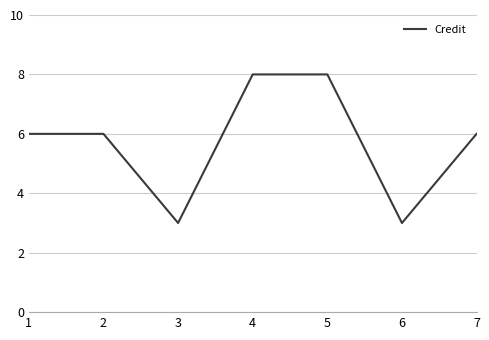

How many categories are shown in the chart?

7